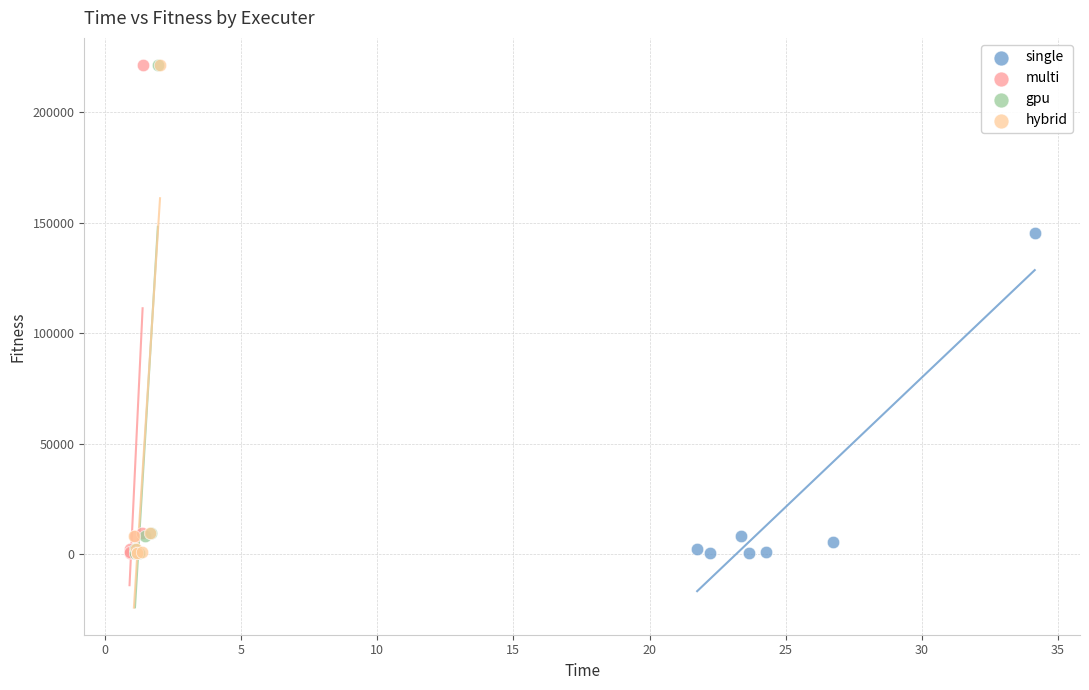

What are all the series names shown in the legend?

single, multi, gpu, hybrid